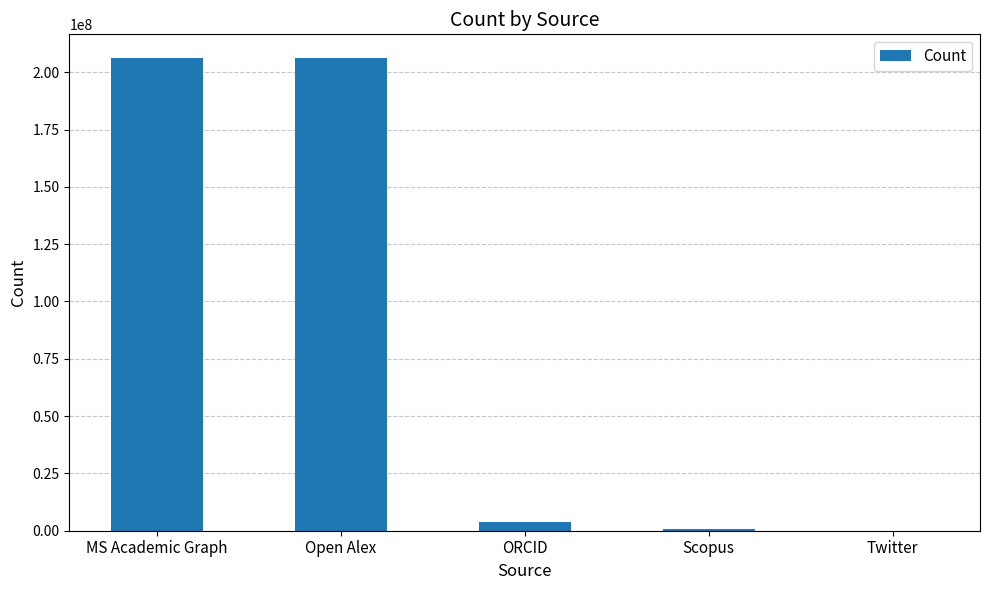

What is the greatest value displayed?

206216725